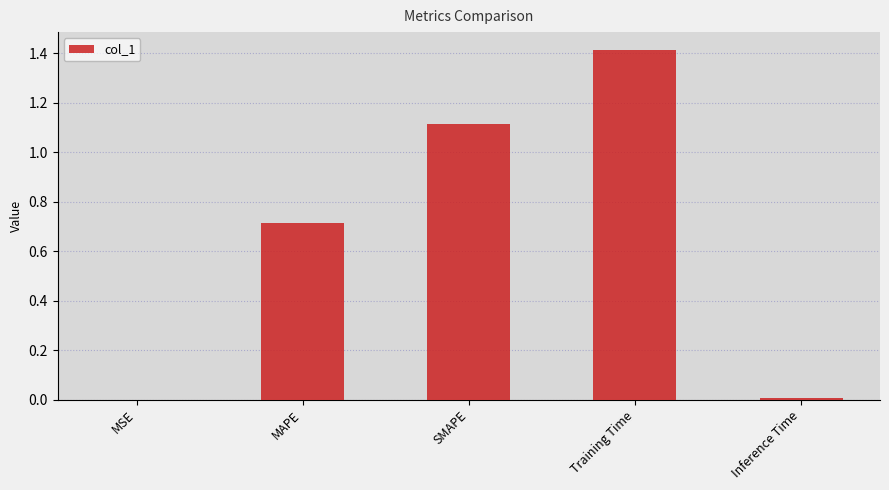

What is the sum of all values?

3.3